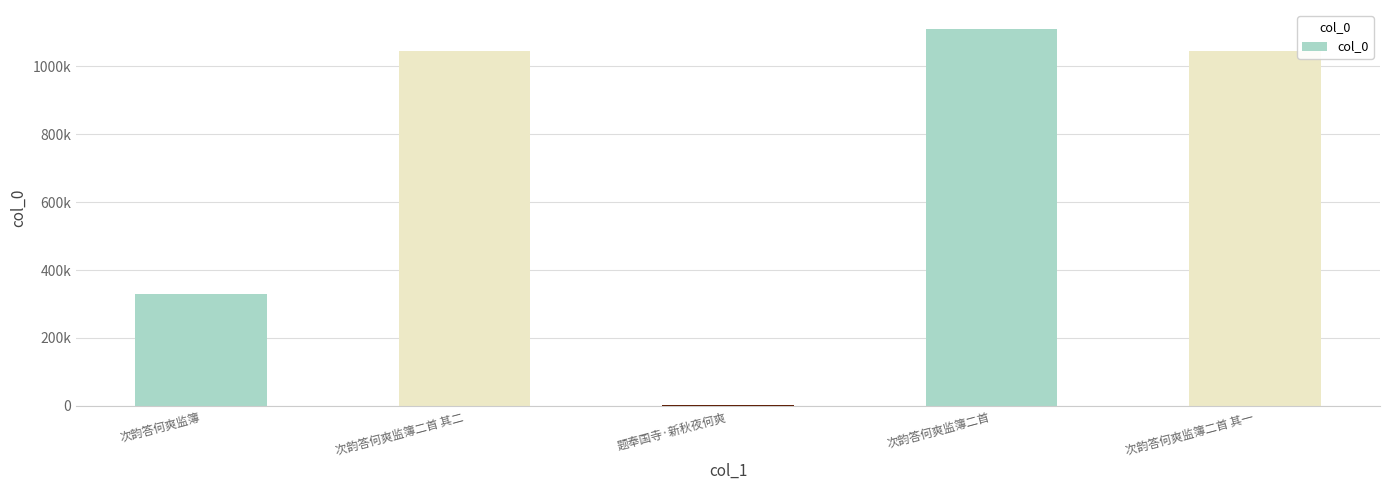

Reading right to left, transcribe all the data shown in this chart.

次韵答何爽监簿二首 其一=1046033	次韵答何爽监簿二首=1110173	题奉国寺·新秋夜何爽=2789	次韵答何爽监簿二首 其二=1046034	次韵答何爽监簿=329845